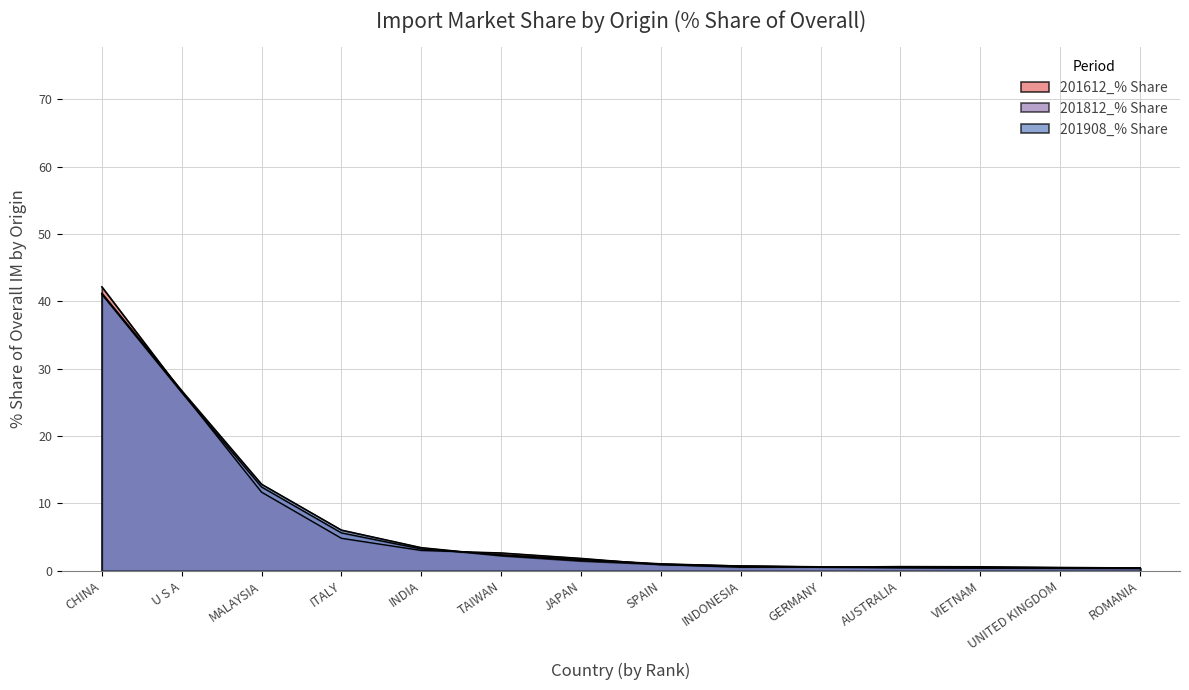

Is the value of 201908_% Share at VIETNAM greater than the value of 201612_% Share at ITALY?

No